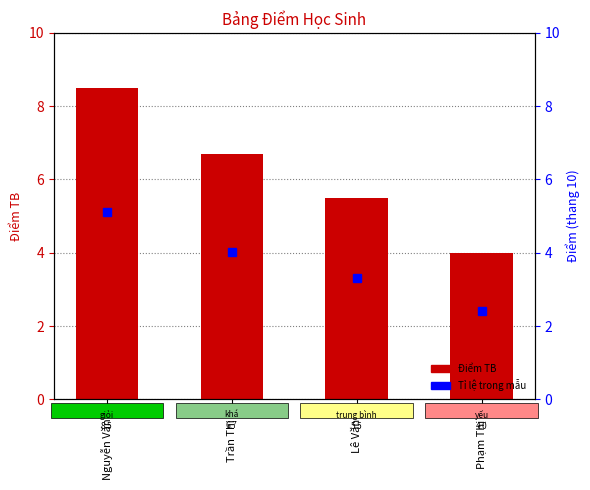

At which label is the value closest to 6?

Lê Văn C